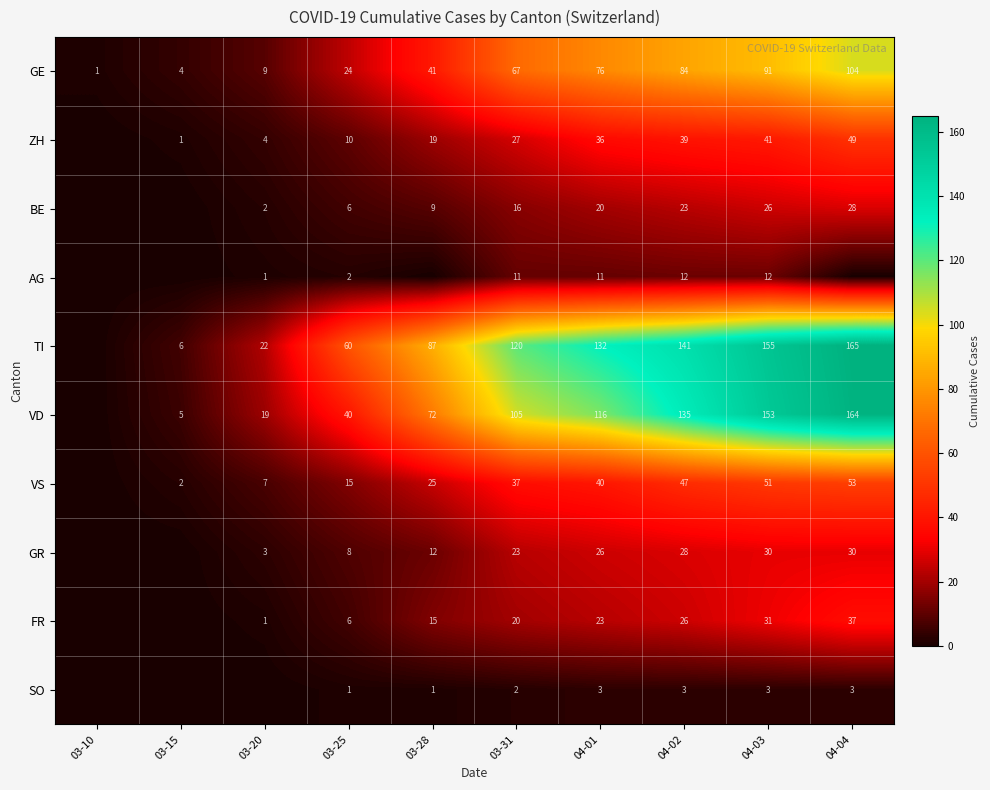

Between 03-10 and 04-02, which is larger?

04-02